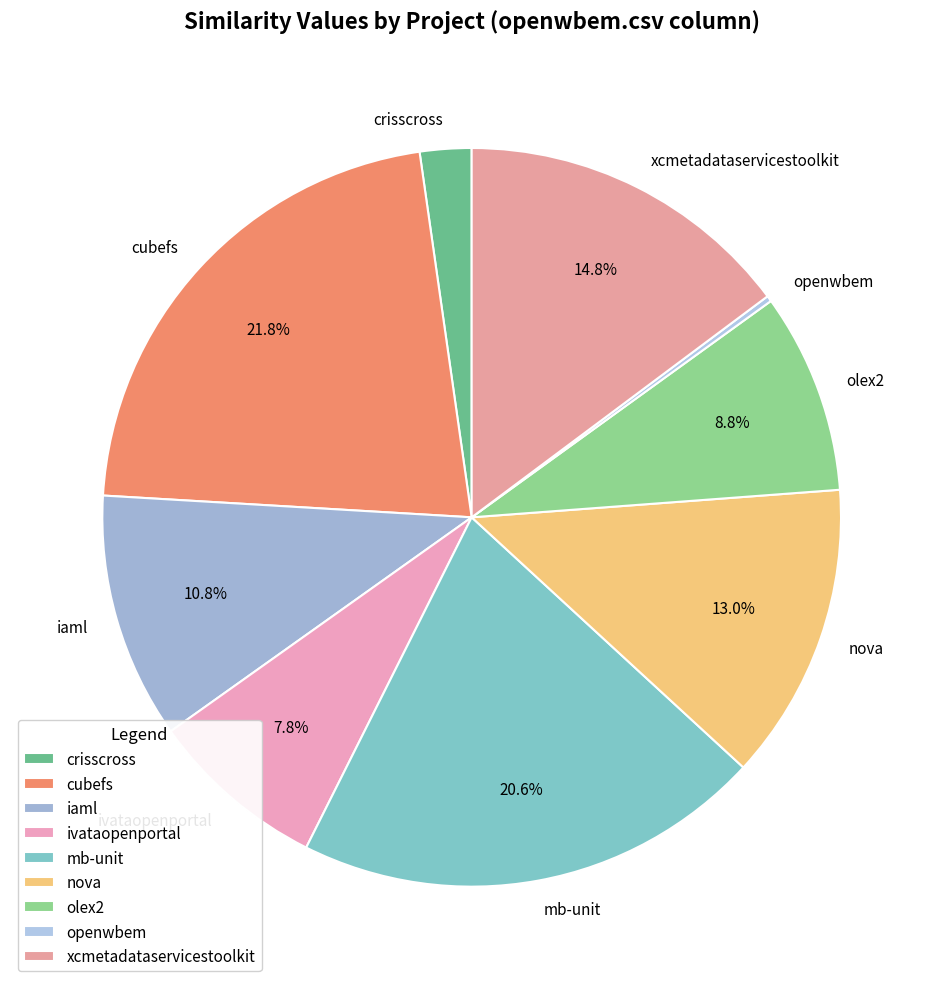

Which category has the biggest portion of the pie?

cubefs